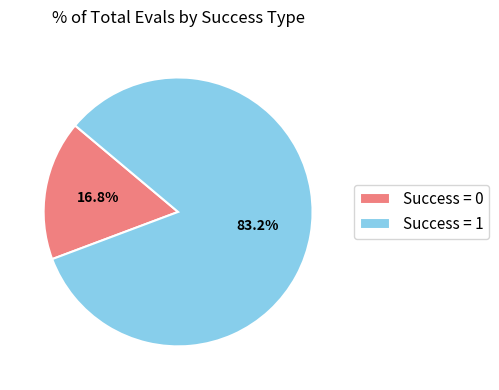

To the nearest percent, what is the difference between the largest and smallest slice percentages?

66%